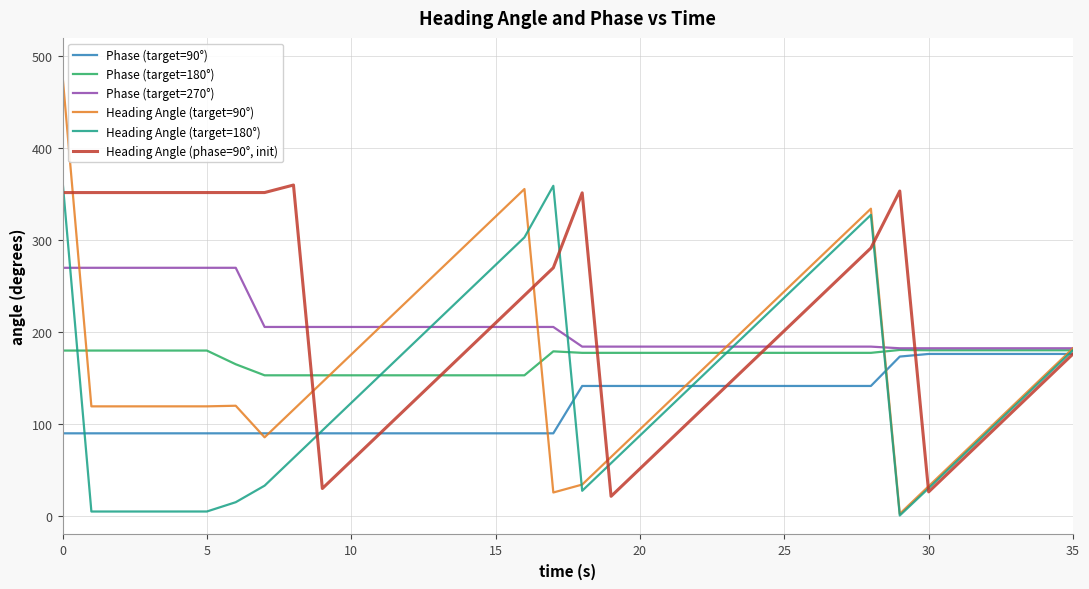

What are all the series names shown in the legend?

Phase (target=90°), Phase (target=180°), Phase (target=270°), Heading Angle (target=90°), Heading Angle (target=180°), Heading Angle (phase=90°, init)